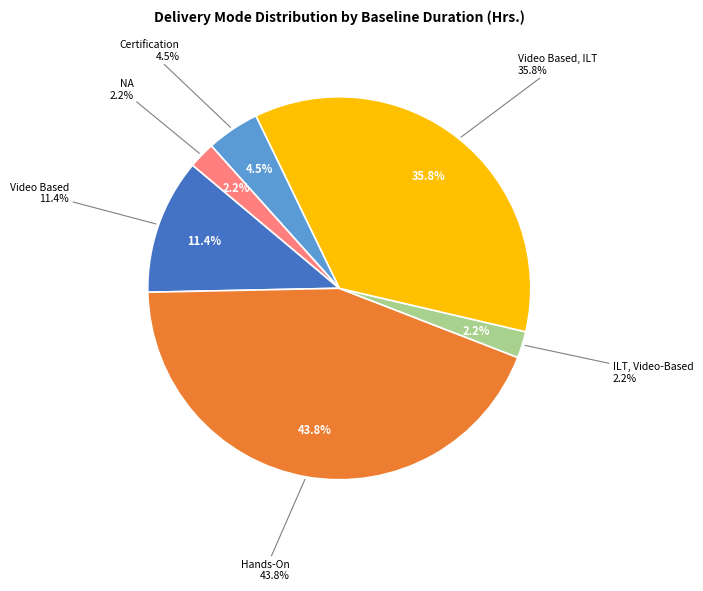

What is the change in value from Video Based, ILT to NA?

-135